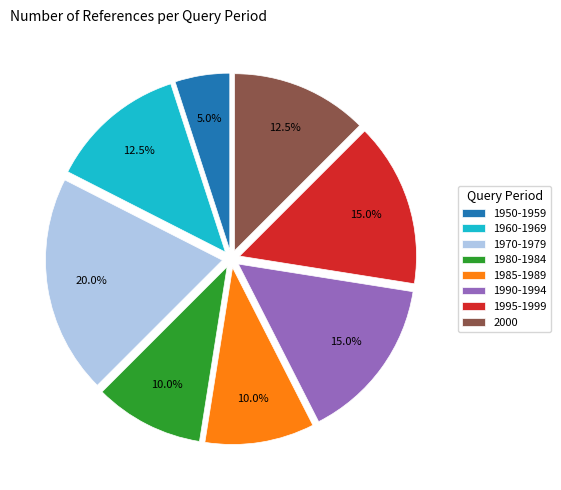

Is there any slice that represents more than half of the pie?

No